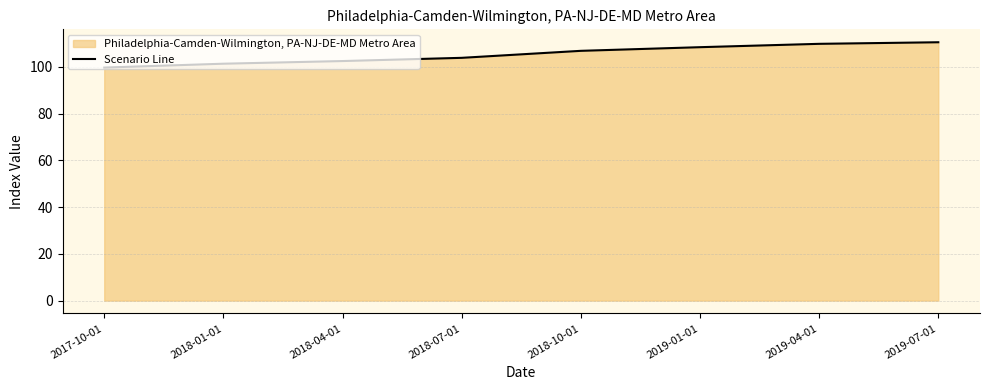

Is it true that the value at 2018-04-01 is 40.9?

False